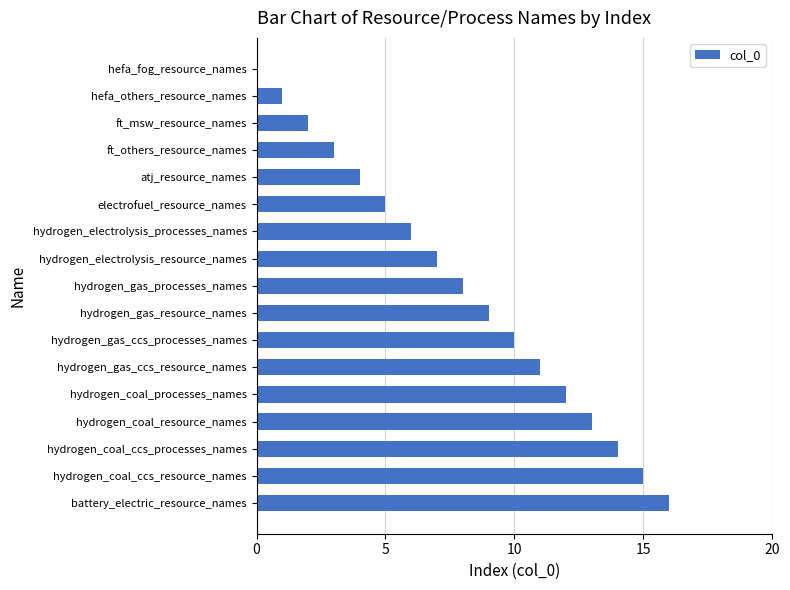

What is the sum of the values at ft_others_resource_names and atj_resource_names?

7